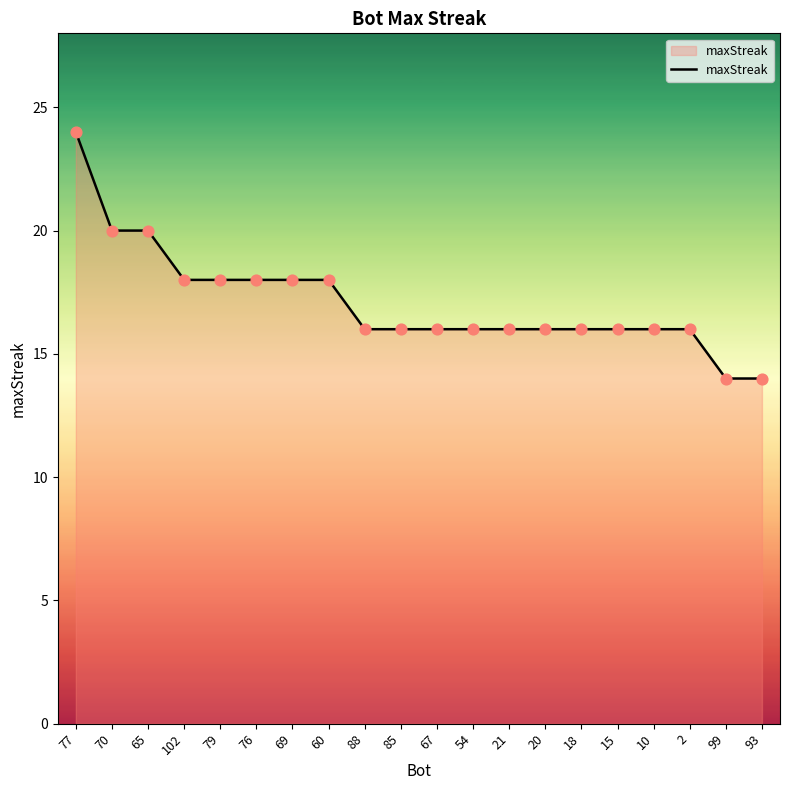

Which has a higher value, 60 or 54?

60